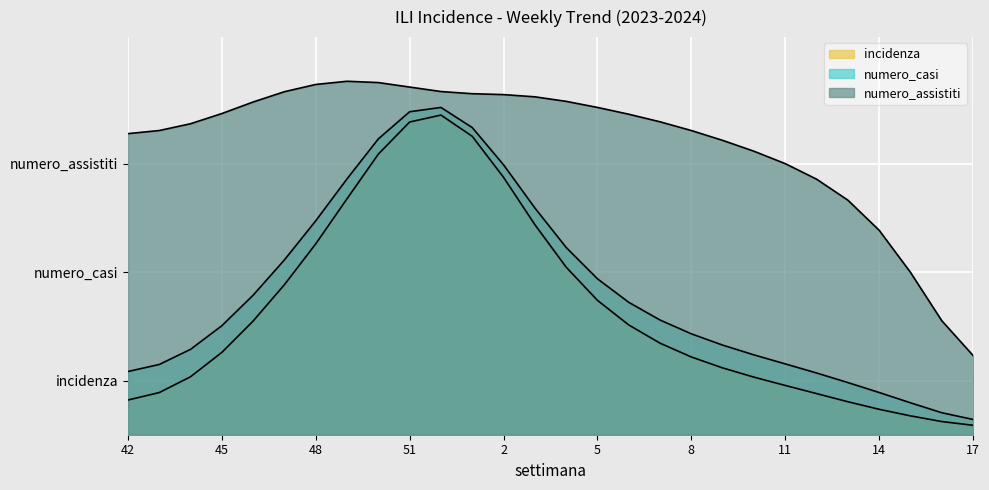

What is the sum of all incidenza values?

9.6